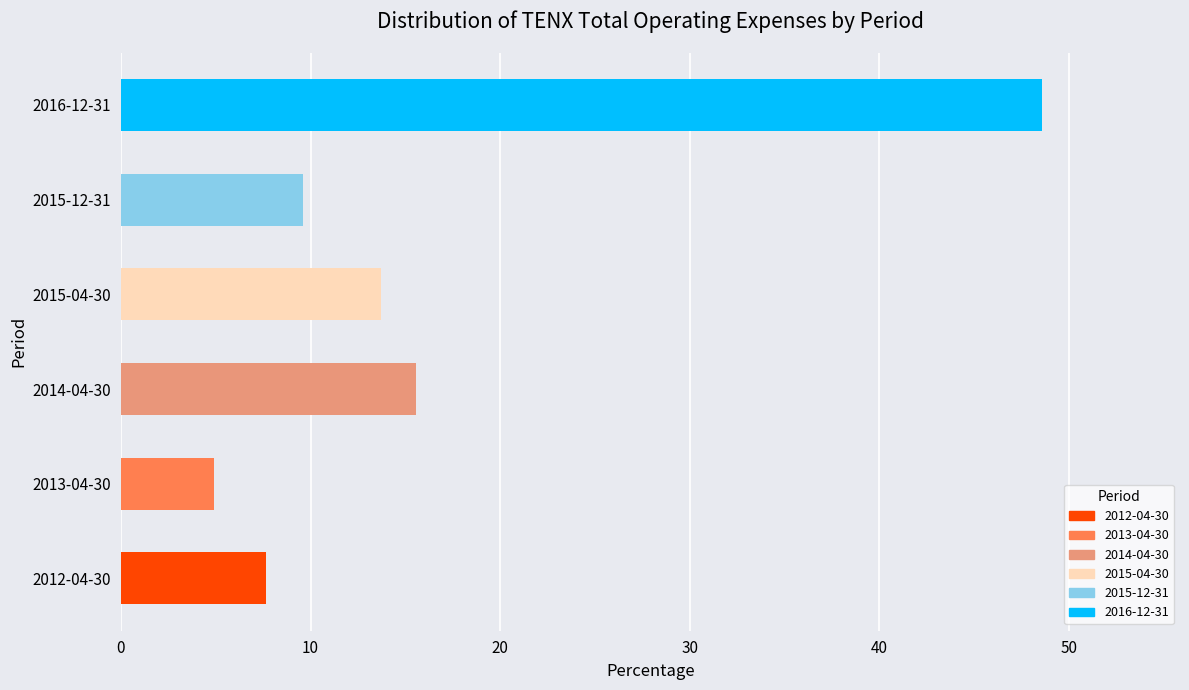

List the labels in order of value, smallest first.

2013-04-30, 2012-04-30, 2015-12-31, 2015-04-30, 2014-04-30, 2016-12-31